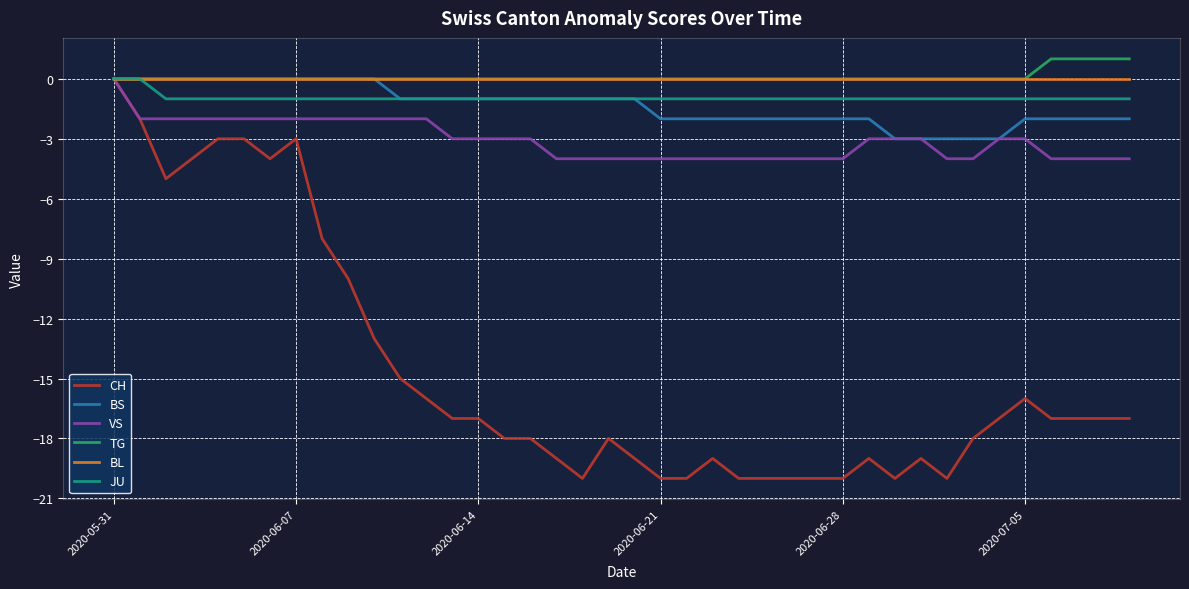

Which series has the widest spread of values?

CH